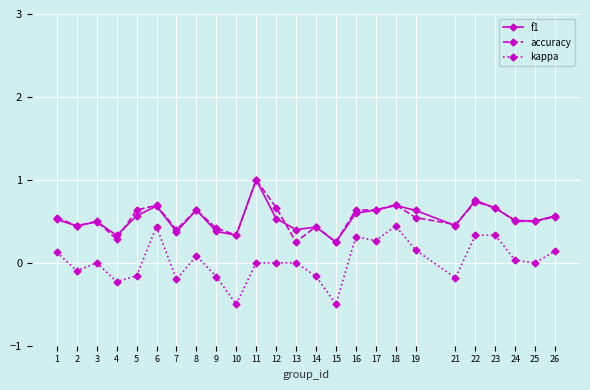

What is the total value across all series at 1?

1.2